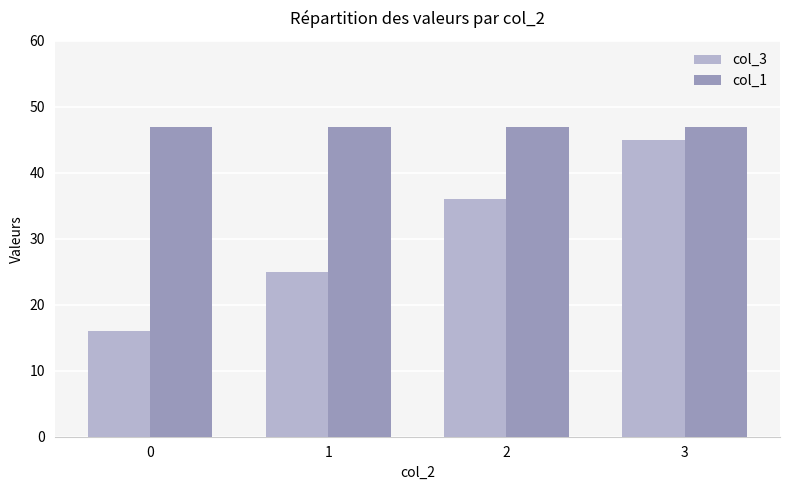

Is it true that col_3 equals 25 at 1?

True